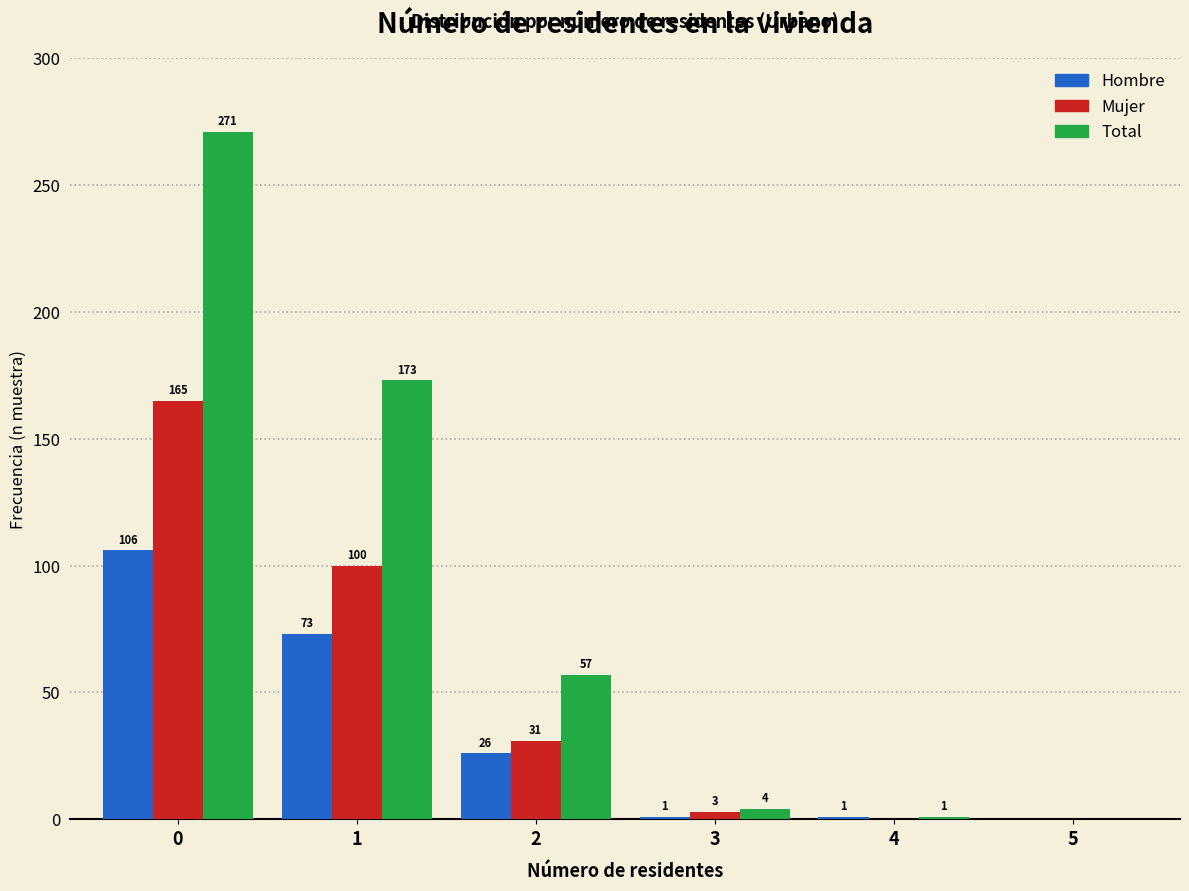

Reading right to left, extract all data points from this chart.

Hombre: 5=0	4=1	3=1	2=26	1=73	0=106
Mujer: 5=0	4=0	3=3	2=31	1=100	0=165
Total: 5=0	4=1	3=4	2=57	1=173	0=271